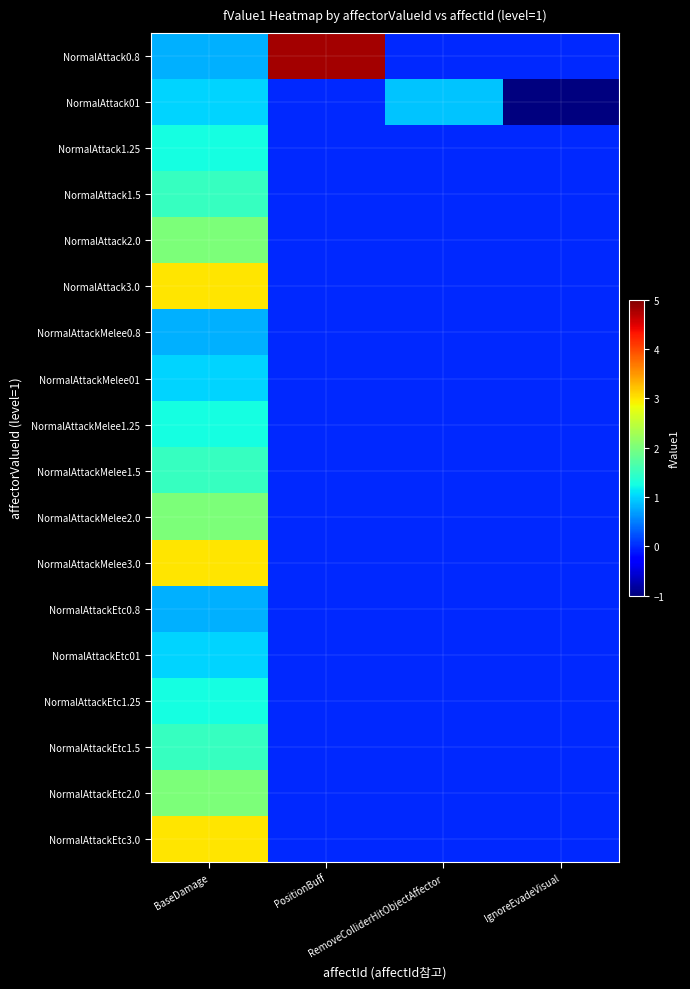

Which label corresponds to the smallest value in the chart?

IgnoreEvadeVisual